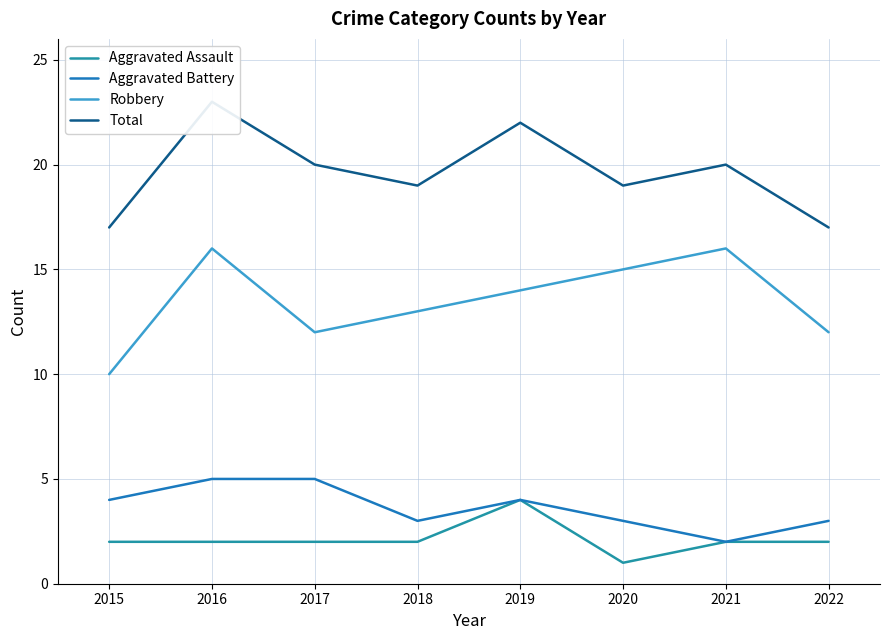

The value of Total at 2015 is 27. True or false?

False